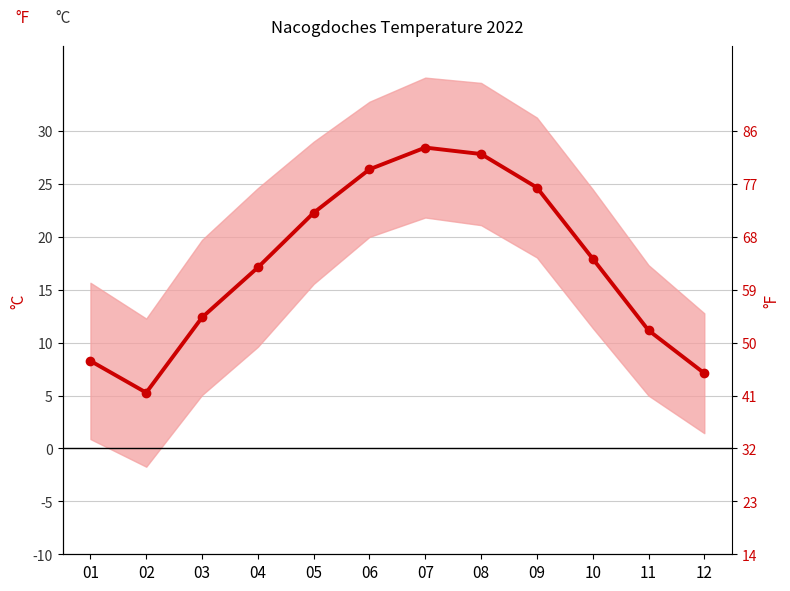

What is the ratio of the value at 08 to the value at 04?

1.6